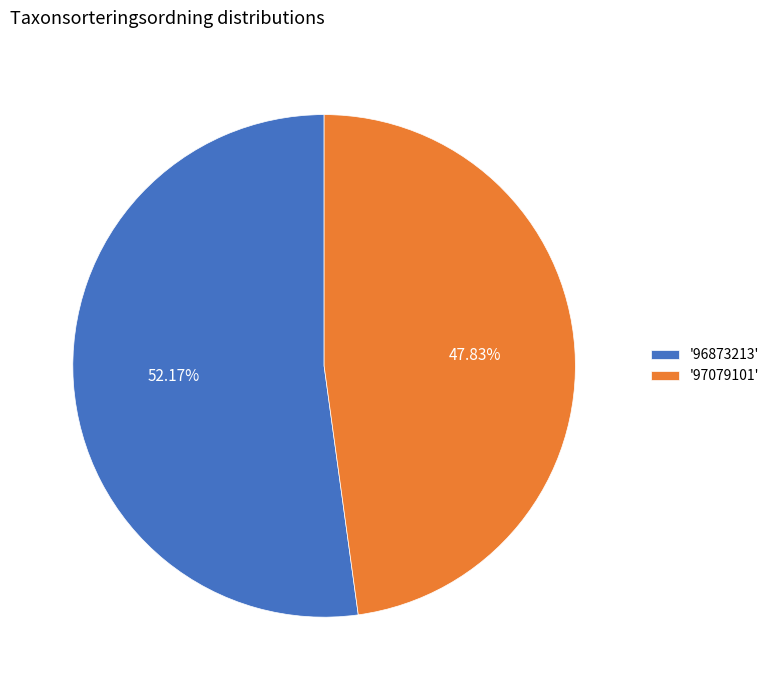

Which category has the smallest portion of the pie?

'97079101'